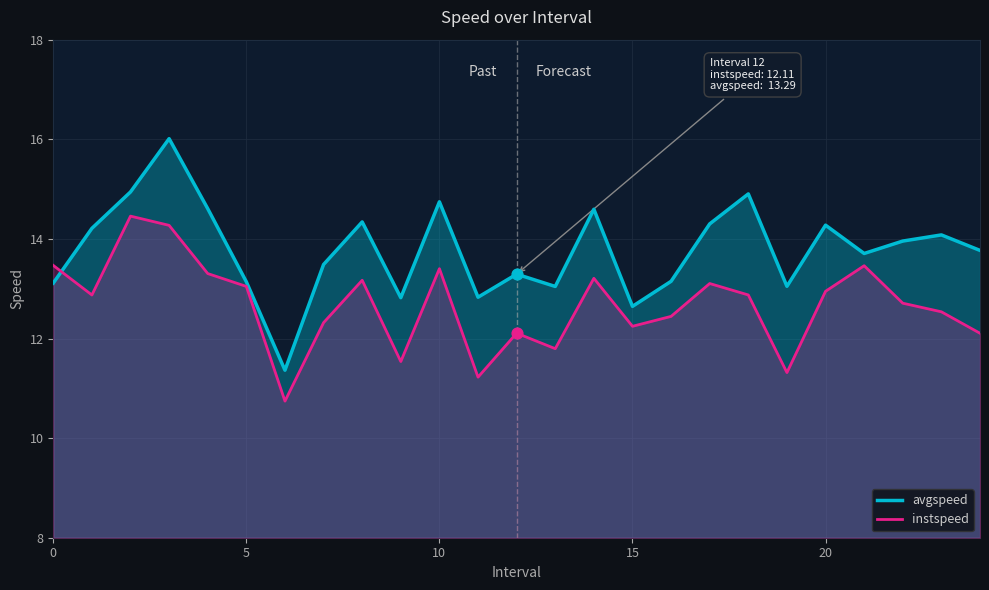

What are all the series names shown in the legend?

avgspeed, instspeed